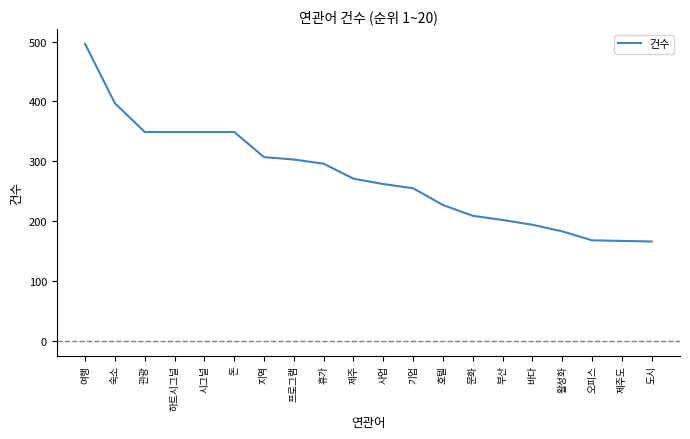

What is the difference between the values at 지역 and 휴가?

11